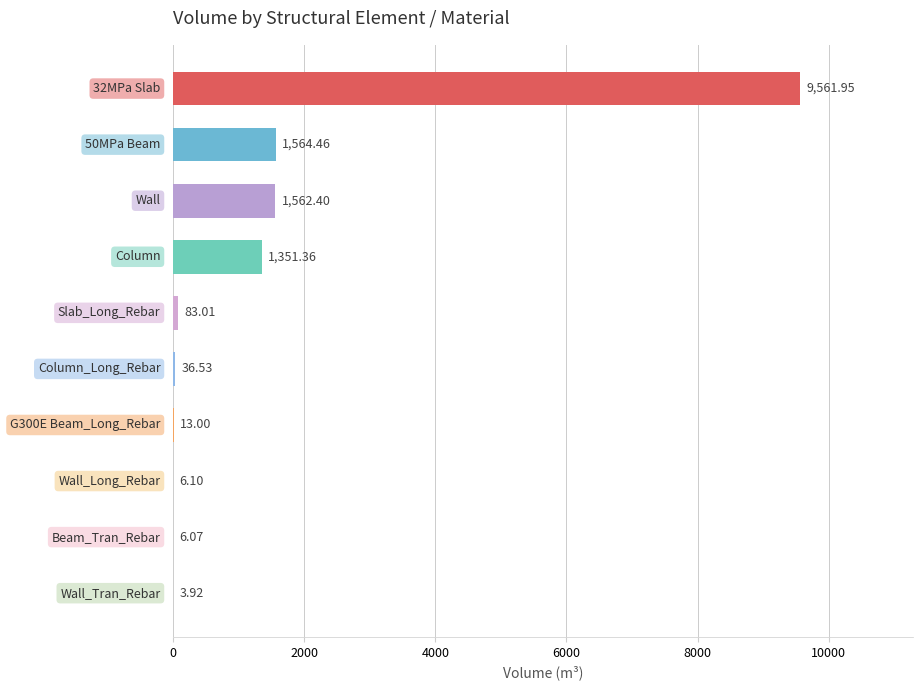

Count the number of data series in this chart.

1